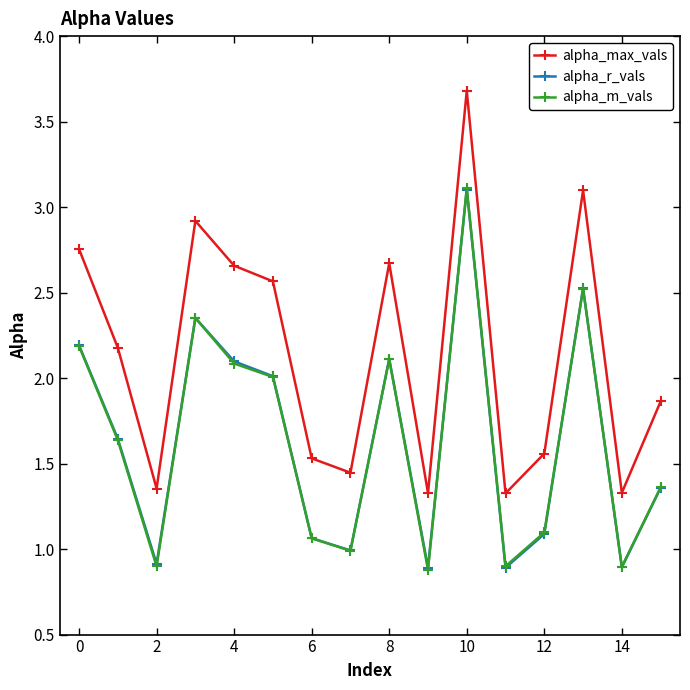

Which series has the largest range (max minus min)?

alpha_max_vals